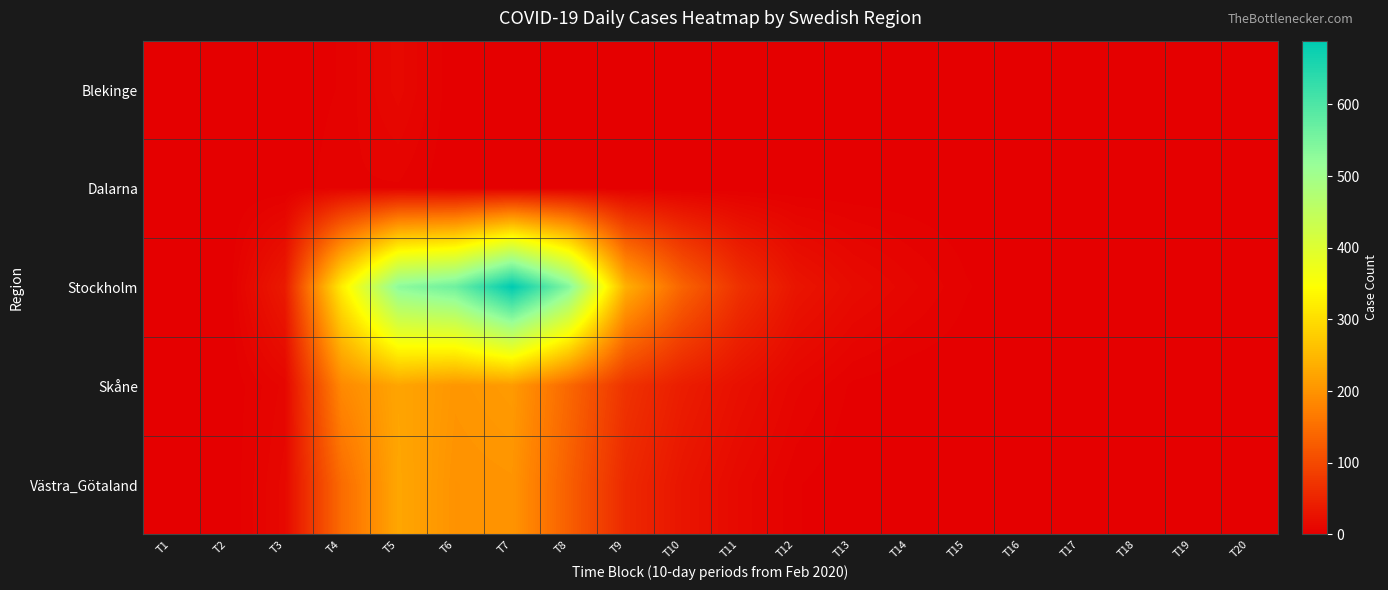

What is the spread (max minus min) of values at T6?

564